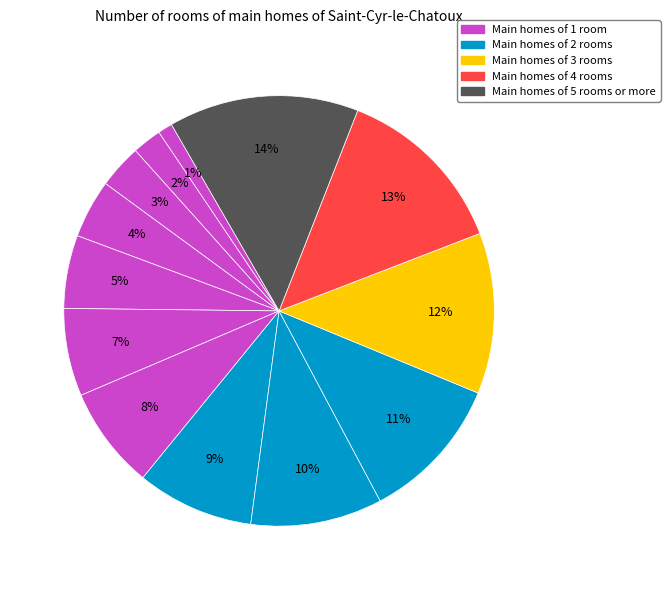

Count the number of slices in the pie.

13